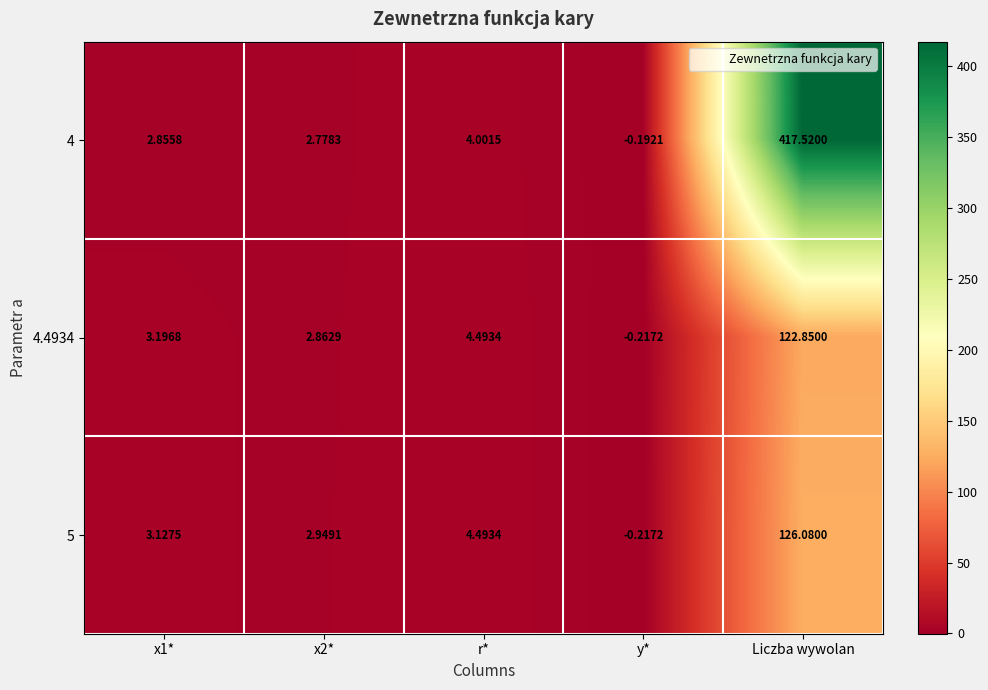

Where is 4.4934 nearest to the value 61?

r*